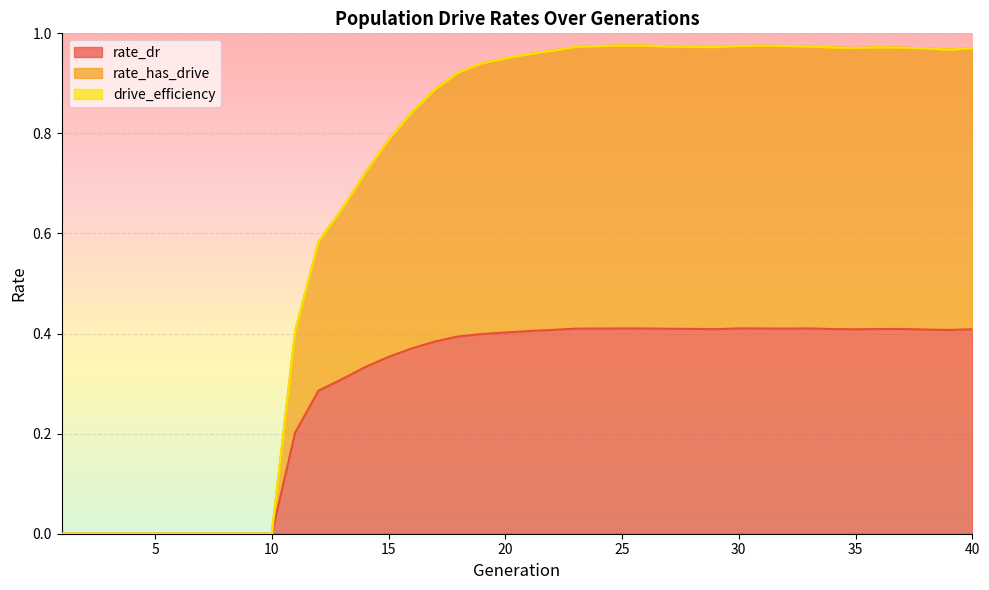

Reading left to right, extract all data points from this chart.

rate_dr: 1=0.0	2=0.0	3=0.0	4=0.0	5=0.0	6=0.0	7=0.0	8=0.0	9=0.0	10=0.0	11=0.2	12=0.3	13=0.3	14=0.3	15=0.4	16=0.4	17=0.4	18=0.4	19=0.4	20=0.4	21=0.4	22=0.4	23=0.4	24=0.4	25=0.4	26=0.4	27=0.4	28=0.4	29=0.4	30=0.4	31=0.4	32=0.4	33=0.4	34=0.4	35=0.4	36=0.4	37=0.4	38=0.4	39=0.4	40=0.4
rate_has_drive: 1=0.0	2=0.0	3=0.0	4=0.0	5=0.0	6=0.0	7=0.0	8=0.0	9=0.0	10=0.0	11=0.4	12=0.6	13=0.6	14=0.7	15=0.8	16=0.8	17=0.9	18=0.9	19=0.9	20=1.0	21=1.0	22=1.0	23=1.0	24=1.0	25=1.0	26=1.0	27=1.0	28=1.0	29=1.0	30=1.0	31=1.0	32=1.0	33=1.0	34=1.0	35=1.0	36=1.0	37=1.0	38=1.0	39=1.0	40=1.0